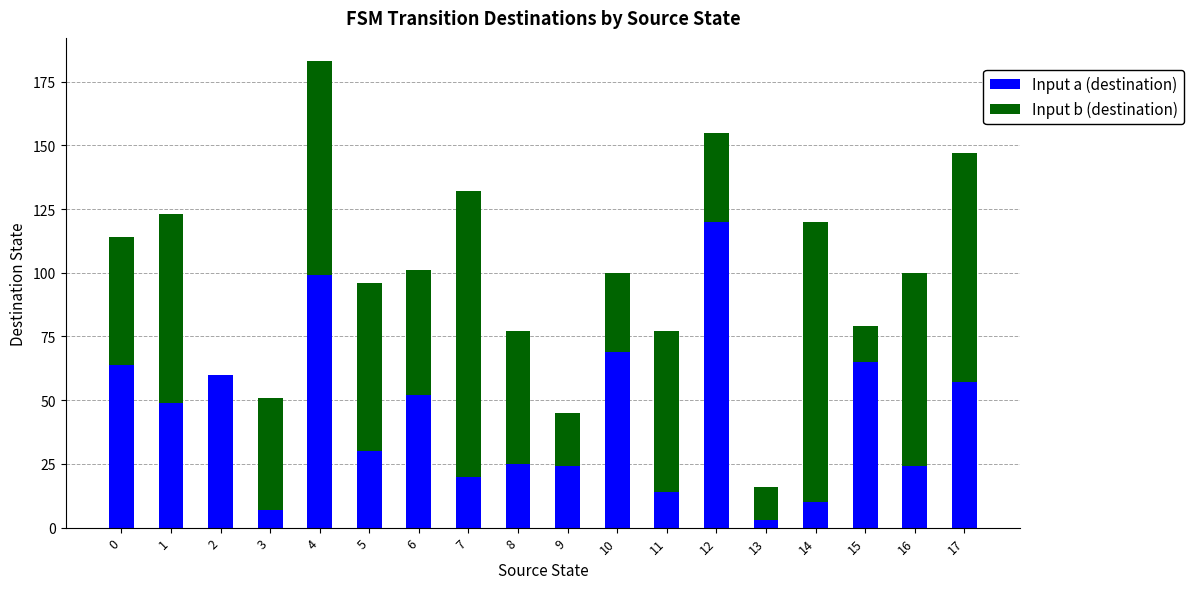

Is it true that Input a (destination) equals 64 at 0?

True